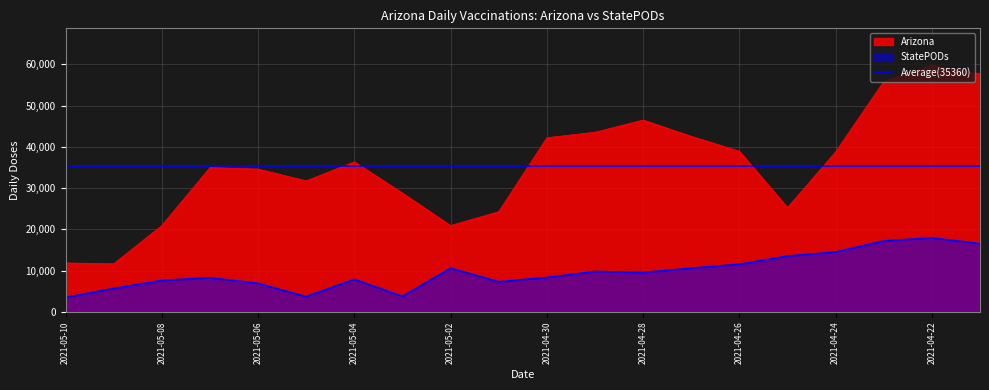

What is the difference between the Arizona values at 2021-04-21 and 2021-05-07?

22732